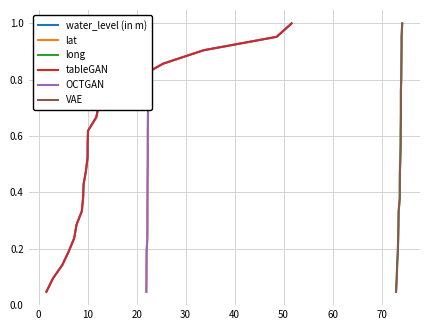

True or false: water_level (in m) and VAE intersect in this chart.

False